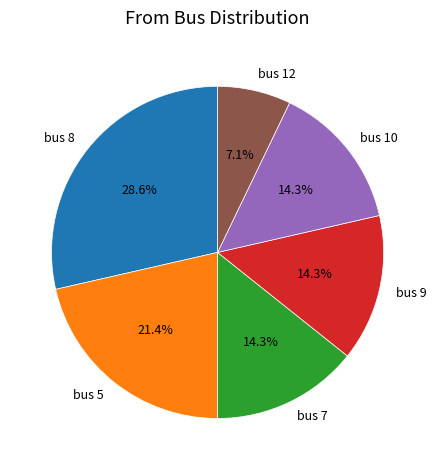

Is bus 9 the majority of the pie?

No